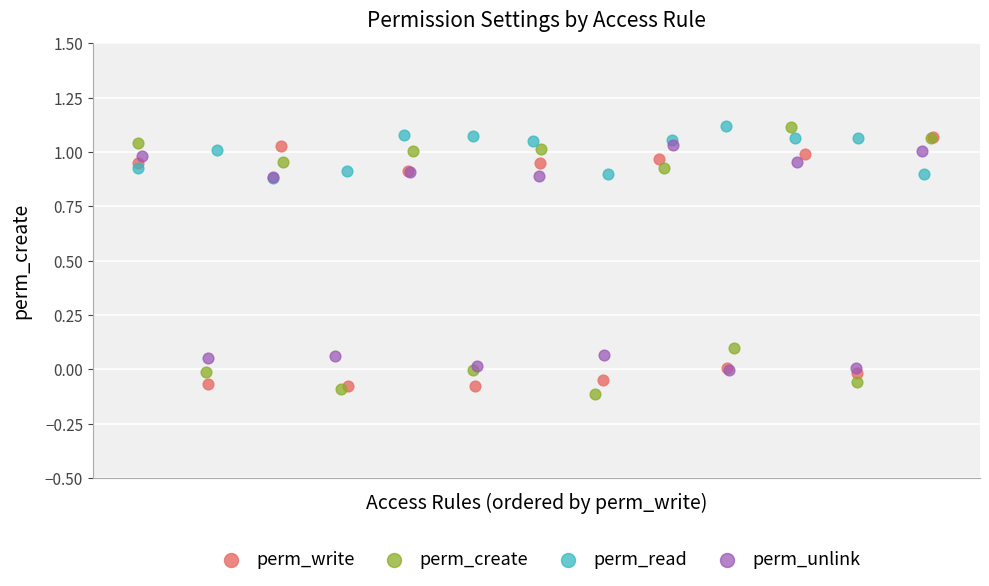

Which series has the widest spread of Y values?

perm_create